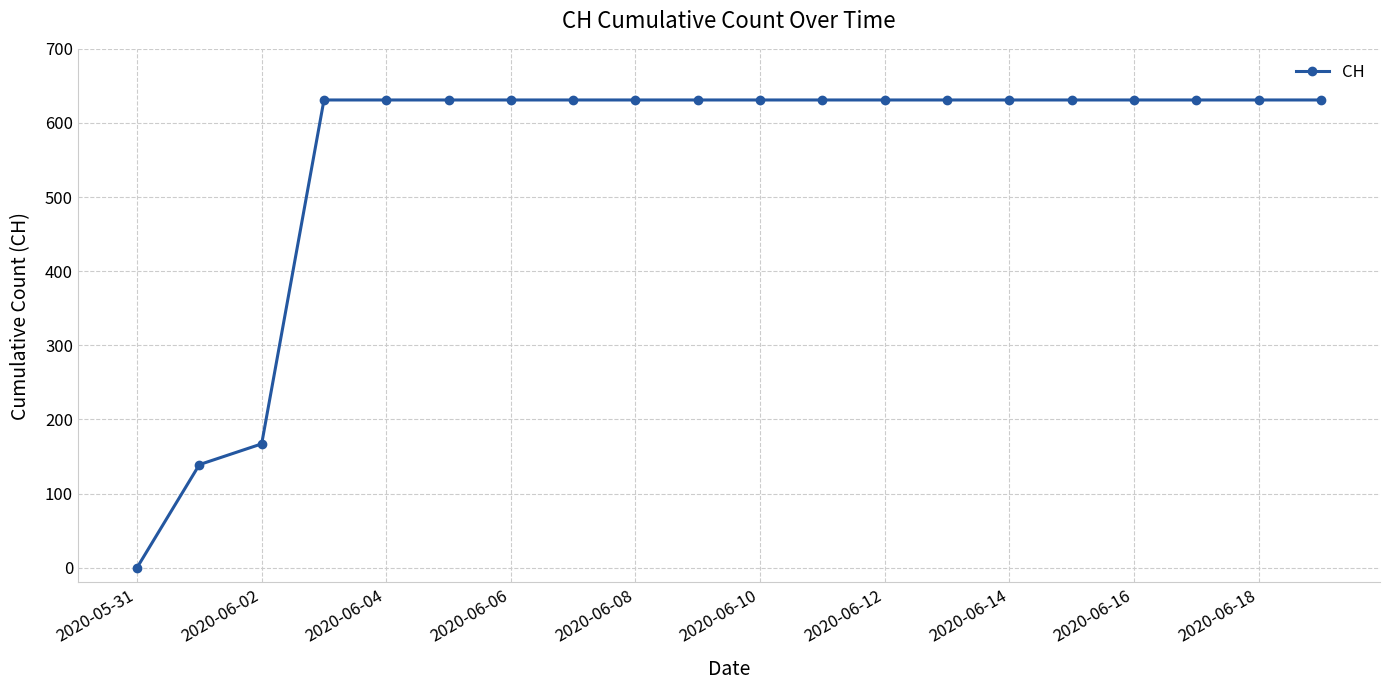

What is the value of the 11th point from the left?

631